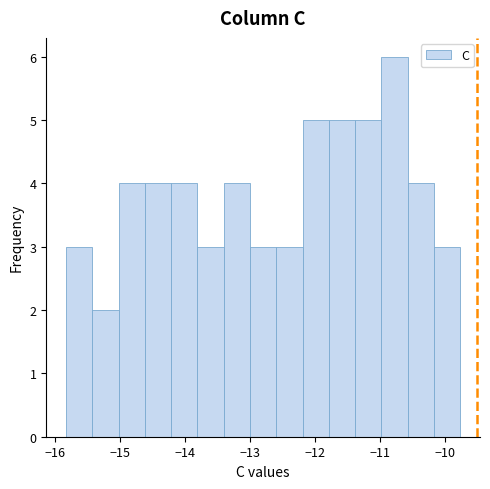

Reading left to right, transcribe this chart: for each bar, give the range it covers on the x-axis and its height. Neither the bar edges nor the heights are printed on the chart, so give them approximately, as read against the axes.

-15.8 to -15.4: 3
-15.4 to -15.0: 2
-15.0 to -14.6: 4
-14.6 to -14.2: 4
-14.2 to -13.8: 4
-13.8 to -13.4: 3
-13.4 to -13.0: 4
-13.0 to -12.6: 3
-12.6 to -12.2: 3
-12.2 to -11.8: 5
-11.8 to -11.4: 5
-11.4 to -11.0: 5
-11.0 to -10.6: 6
-10.6 to -10.2: 4
-10.2 to -9.8: 3